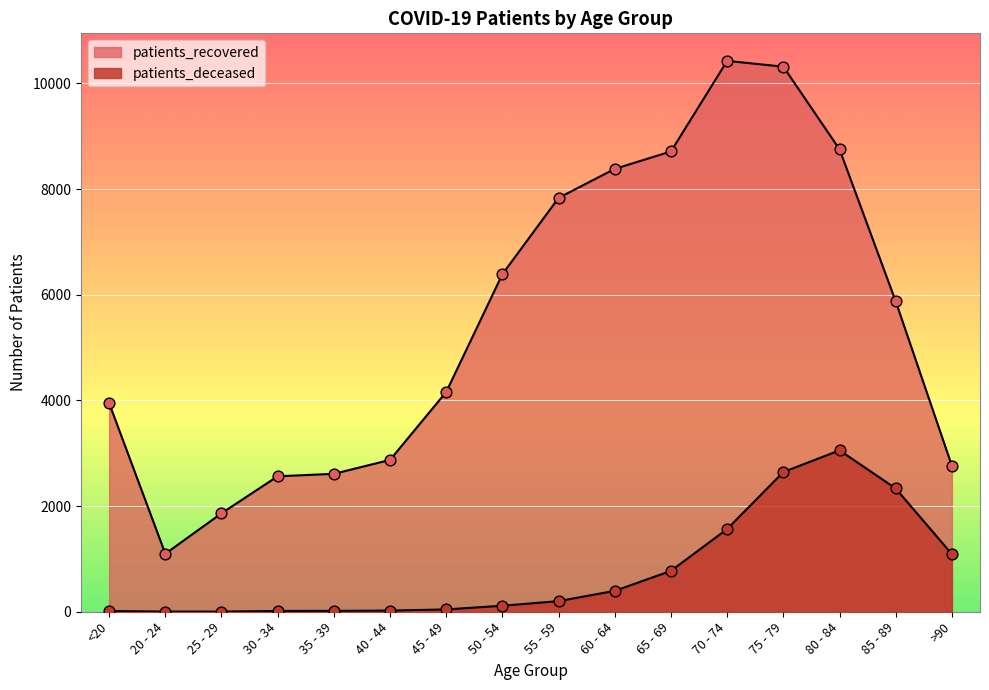

What are all the series names shown in the legend?

patients_deceased, patients_recovered